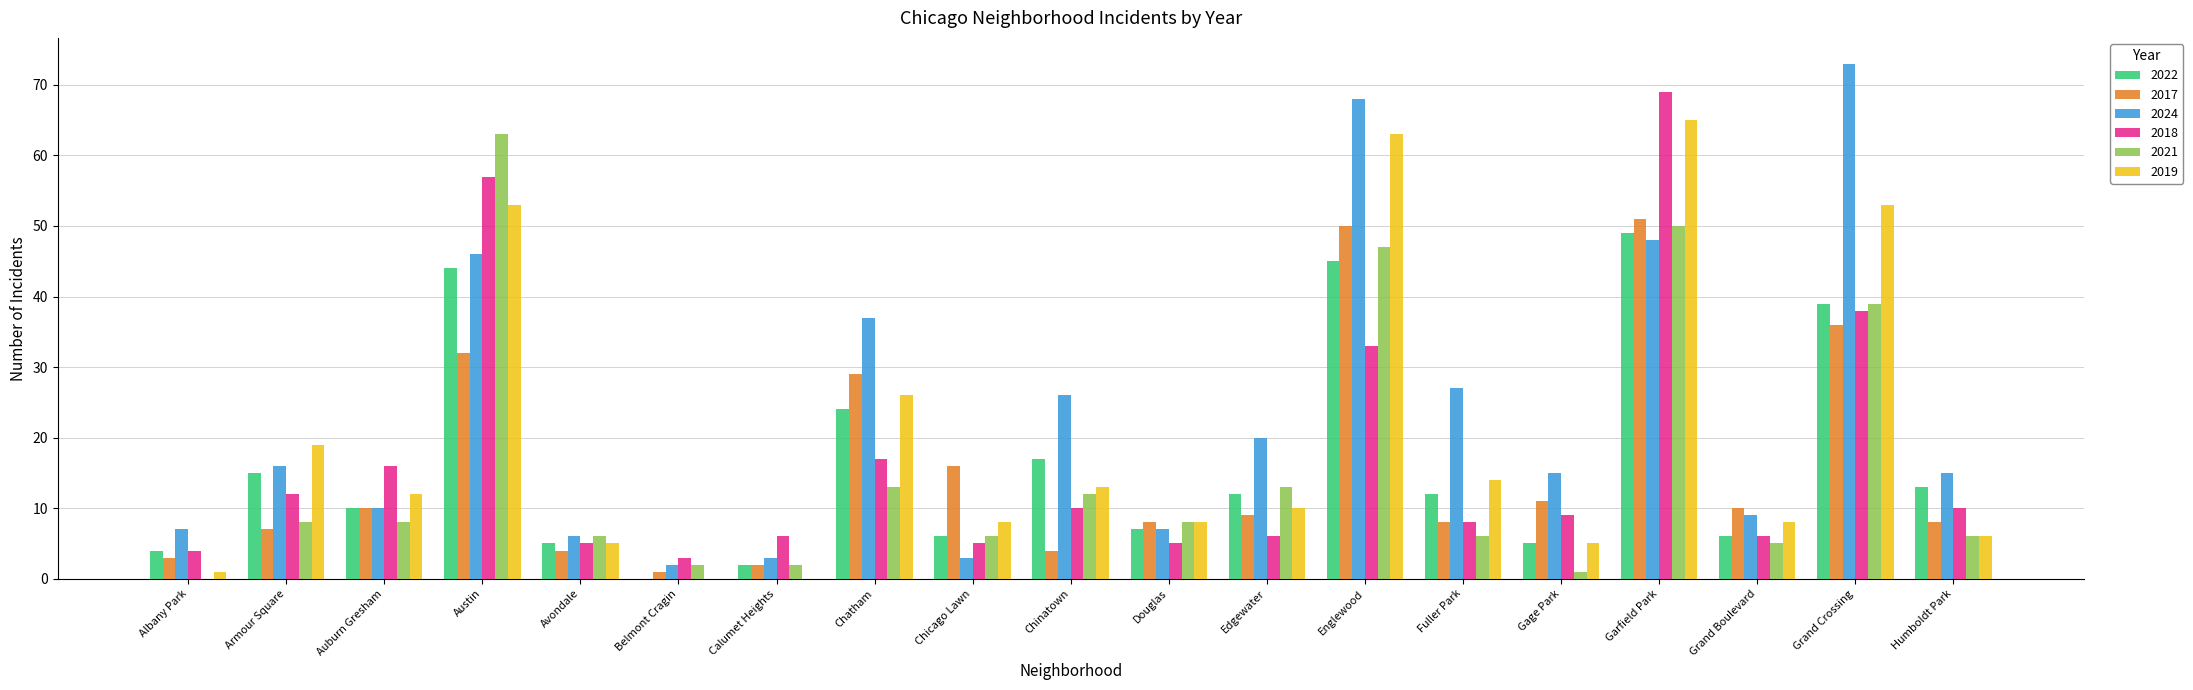

Which series has the largest total across all categories?

2024